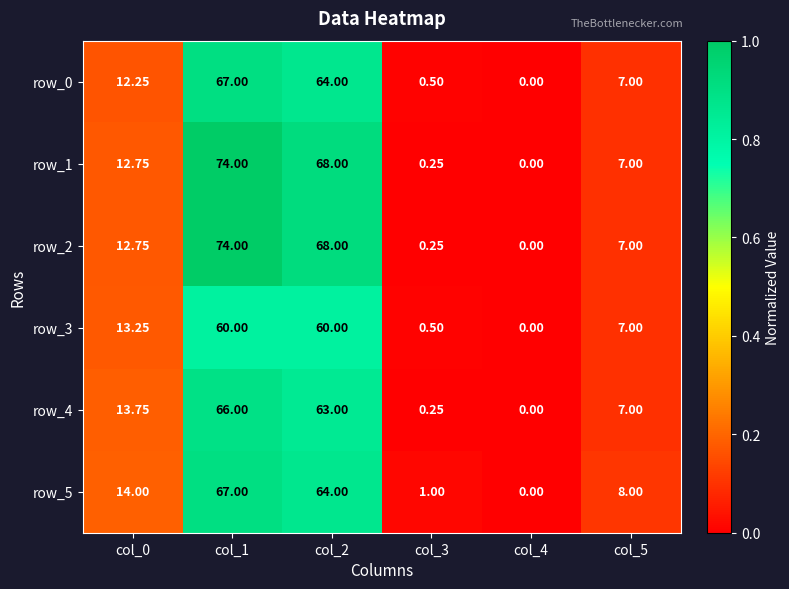

What is the spread (max minus min) of values at col_1?

14.0